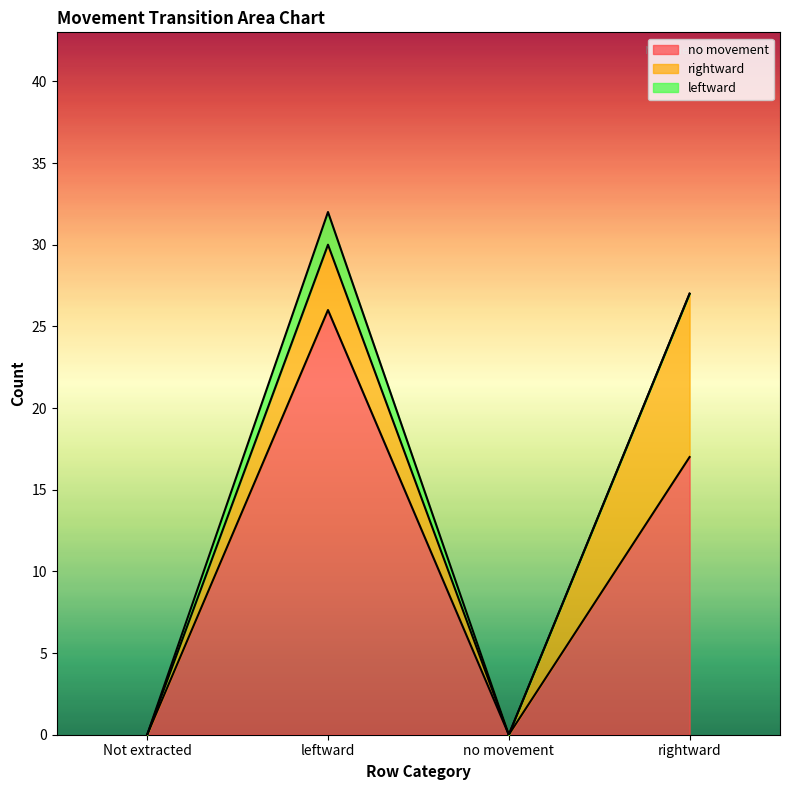

Is it true that rightward equals 6 at leftward?

False